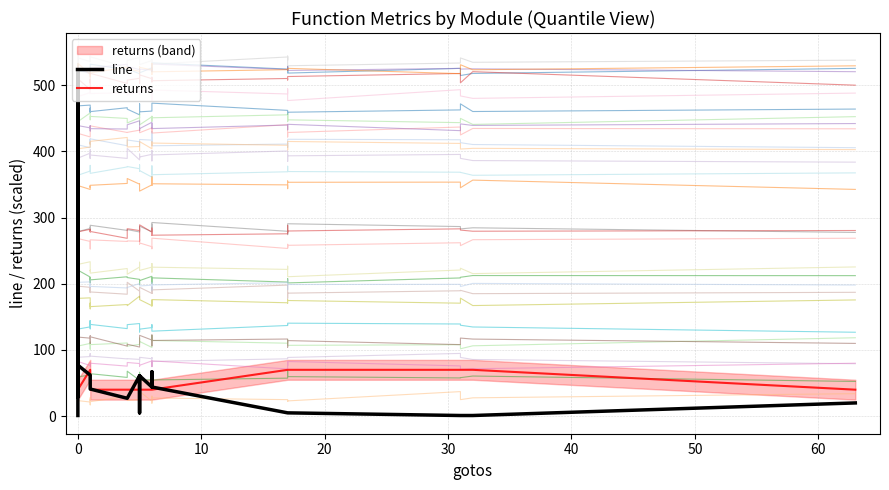

How many lines are shown in the chart?

2